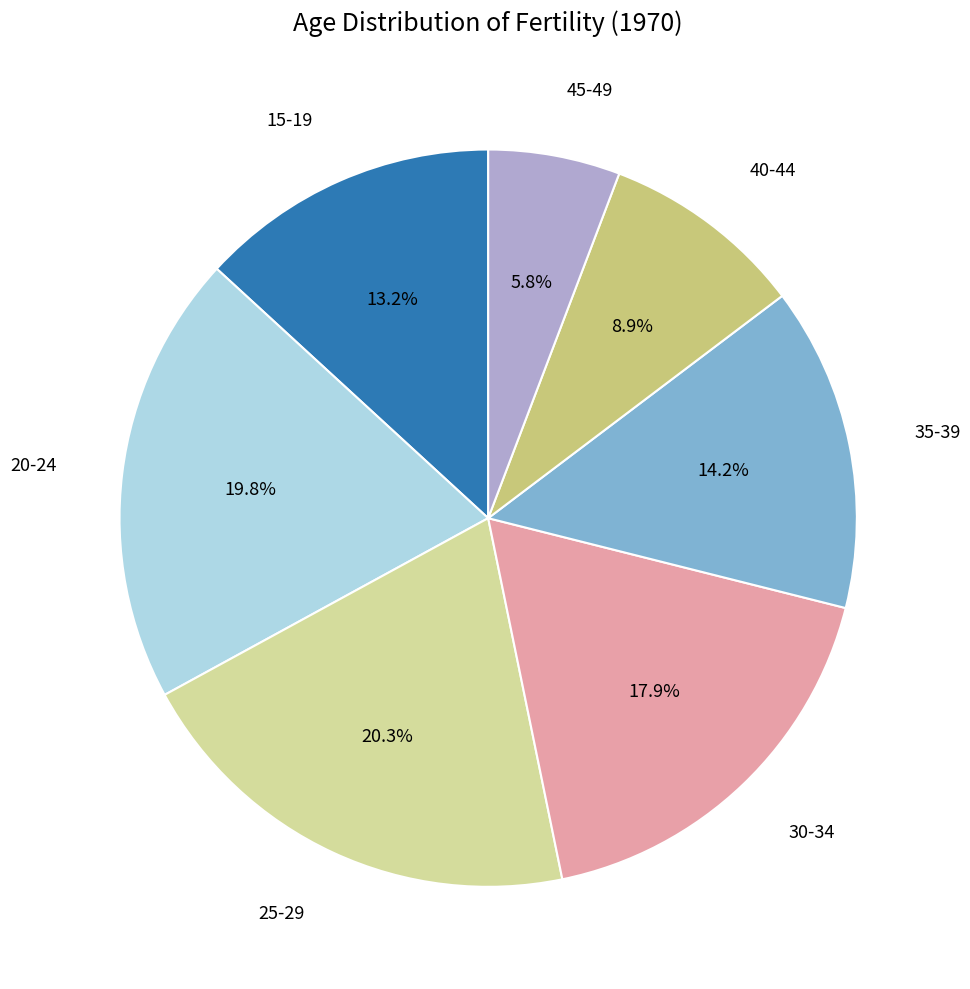

Is there any slice that represents more than half of the pie?

No